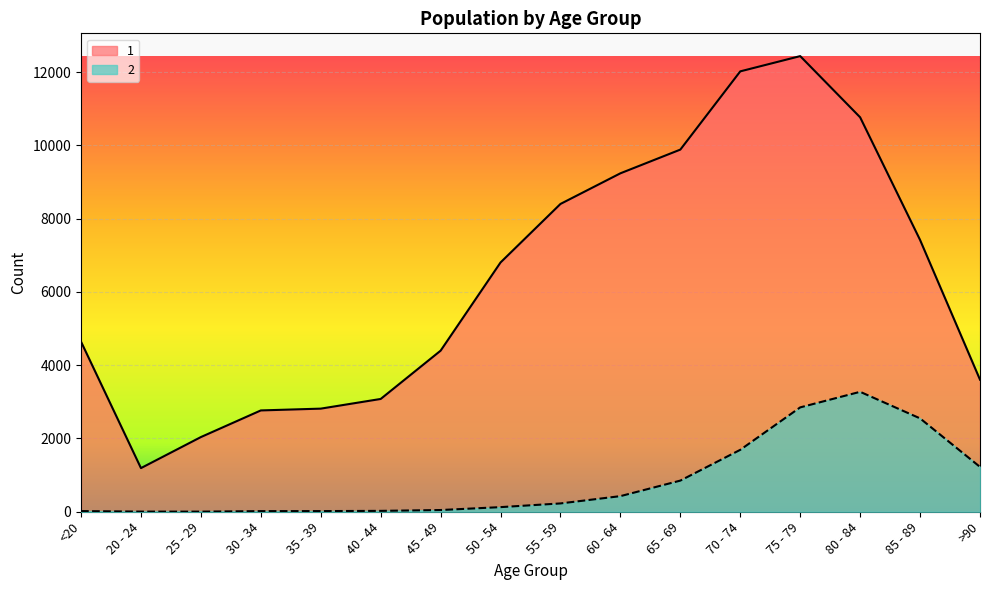

How many lines are shown in the chart?

2